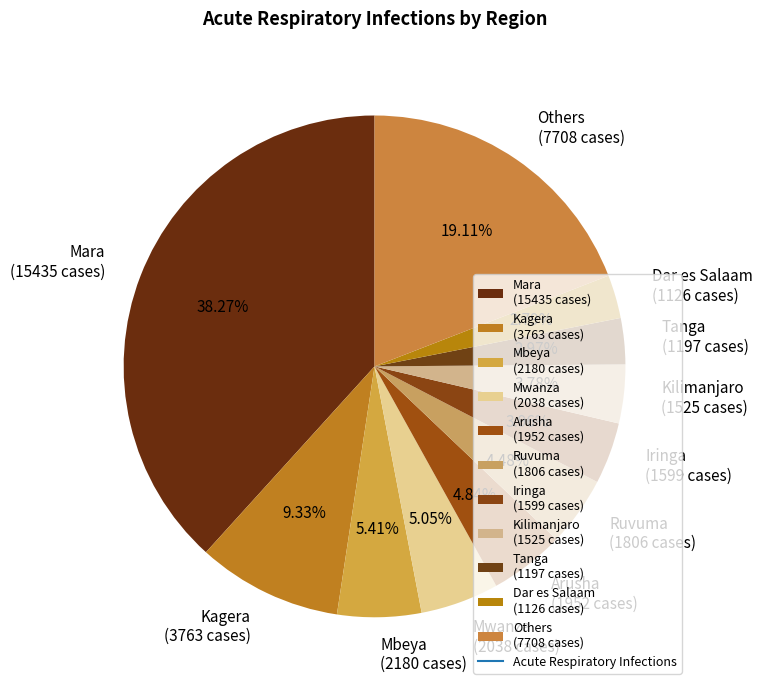

Which has a higher value, Kagera (3763 cases) or Mara (15435 cases)?

Mara (15435 cases)